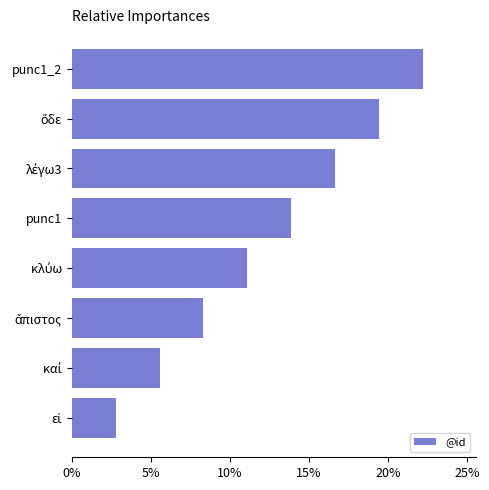

At which category does the chart reach its peak across all series?

punc1_2